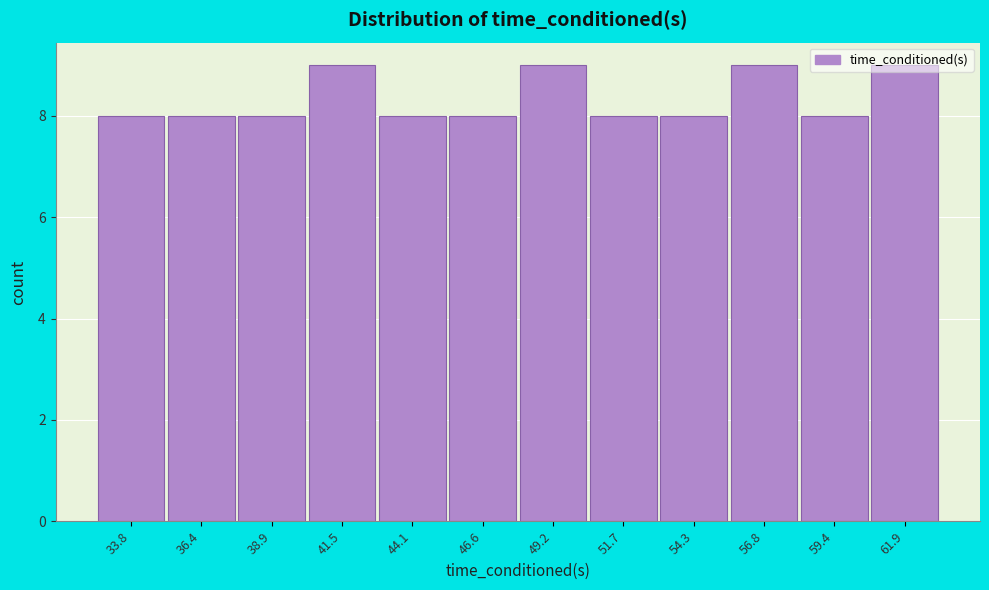

What is the smallest value displayed?

8